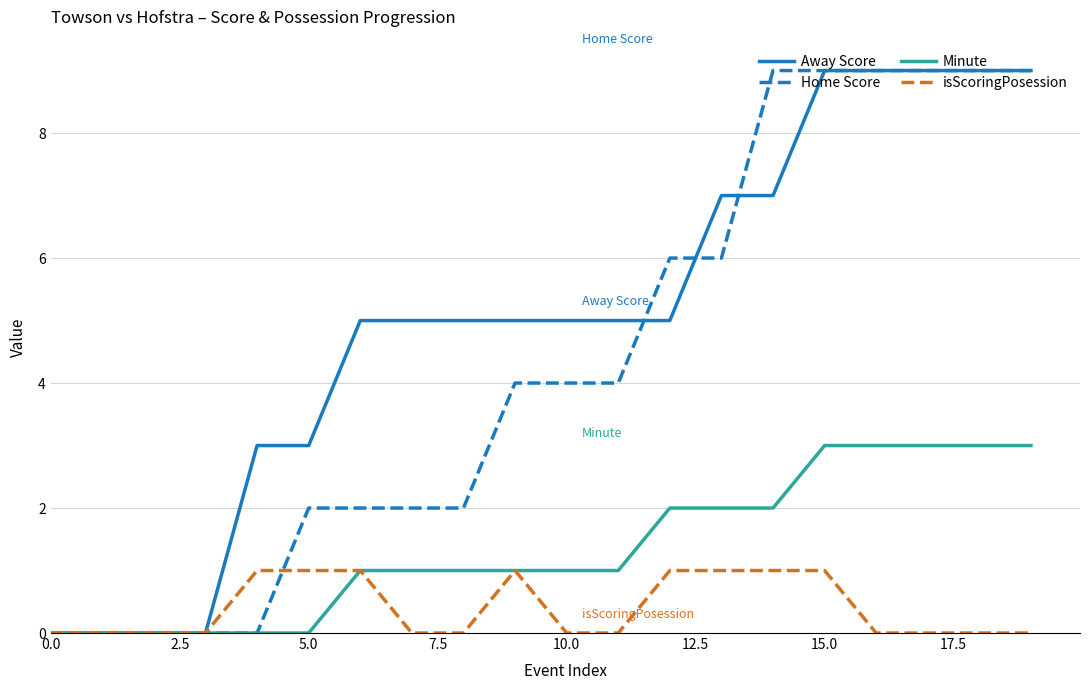

What is the highest value of the Away Score series?

9